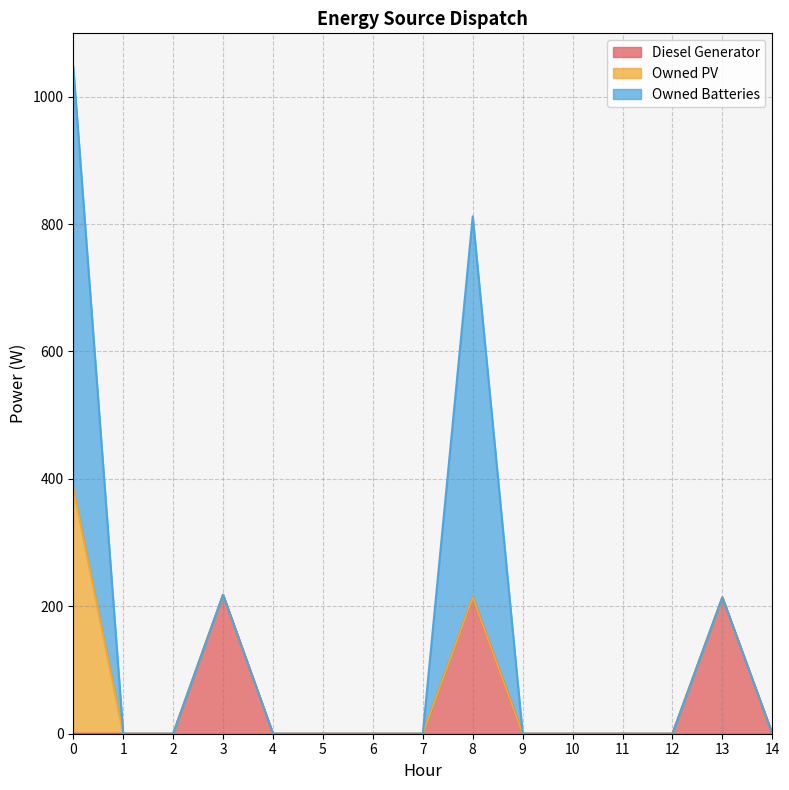

Which category has the lowest value in the Owned Batteries series?

1